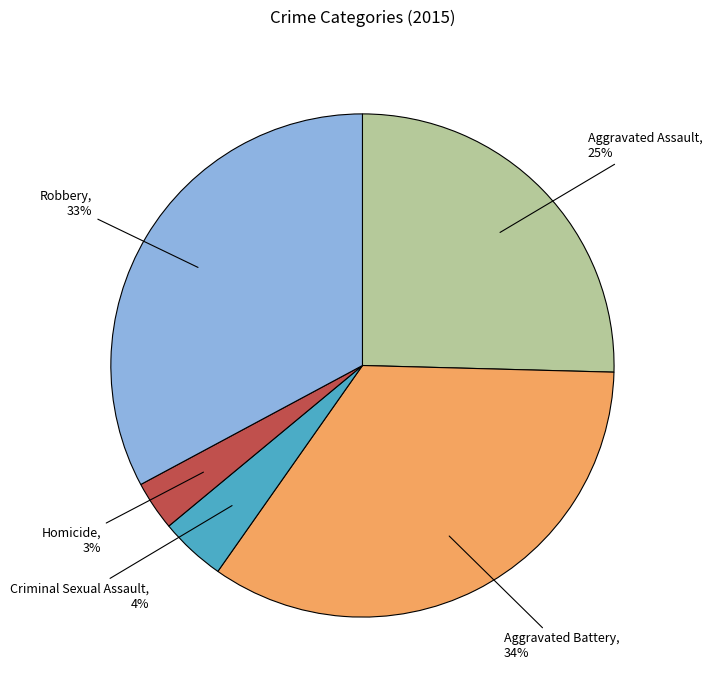

Is Aggravated Assault the majority of the pie?

No